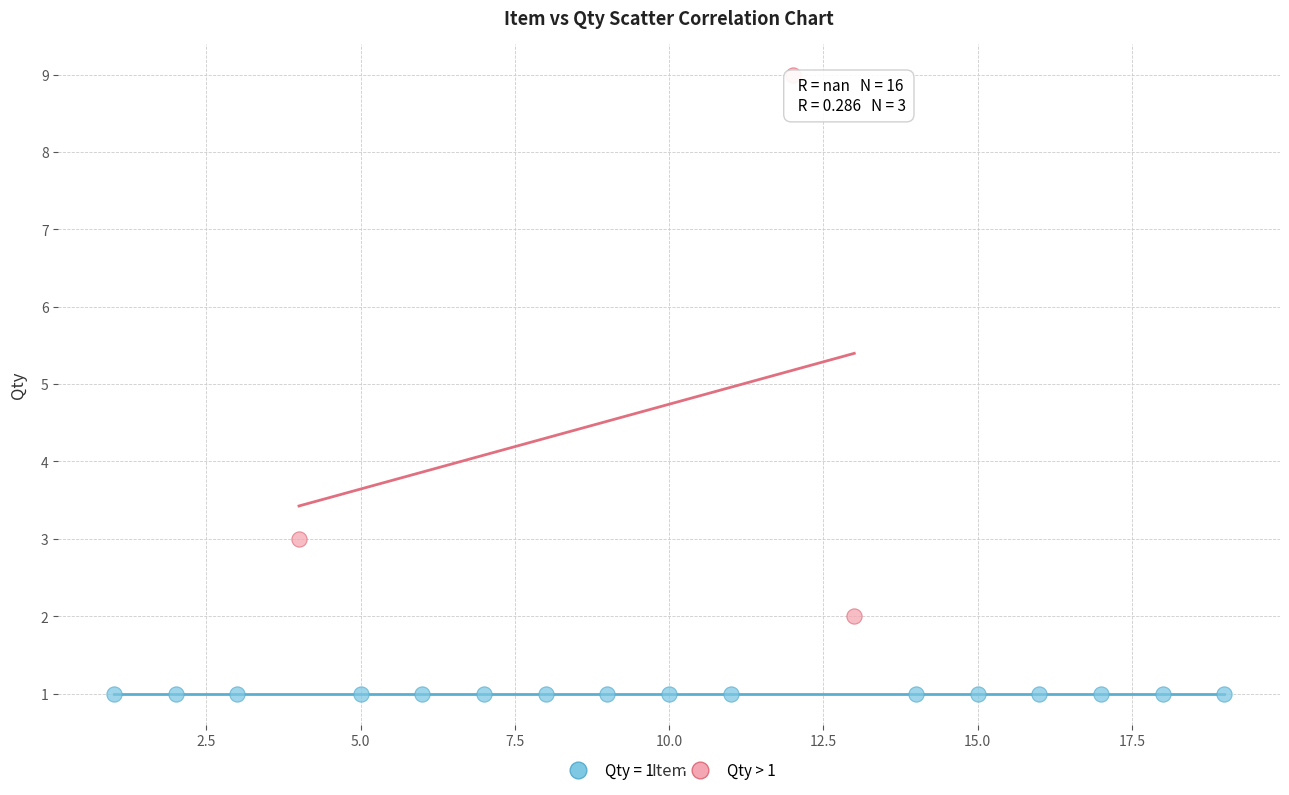

Which series contains the lowest Y value?

Qty = 1